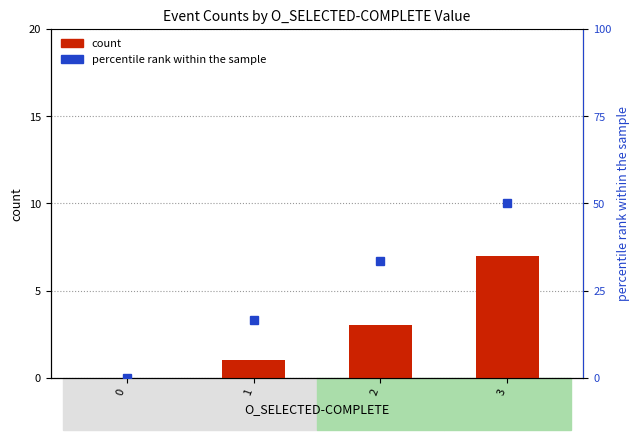

Is the value of percentile rank within the sample at 2 greater than the value of count at 2?

Yes